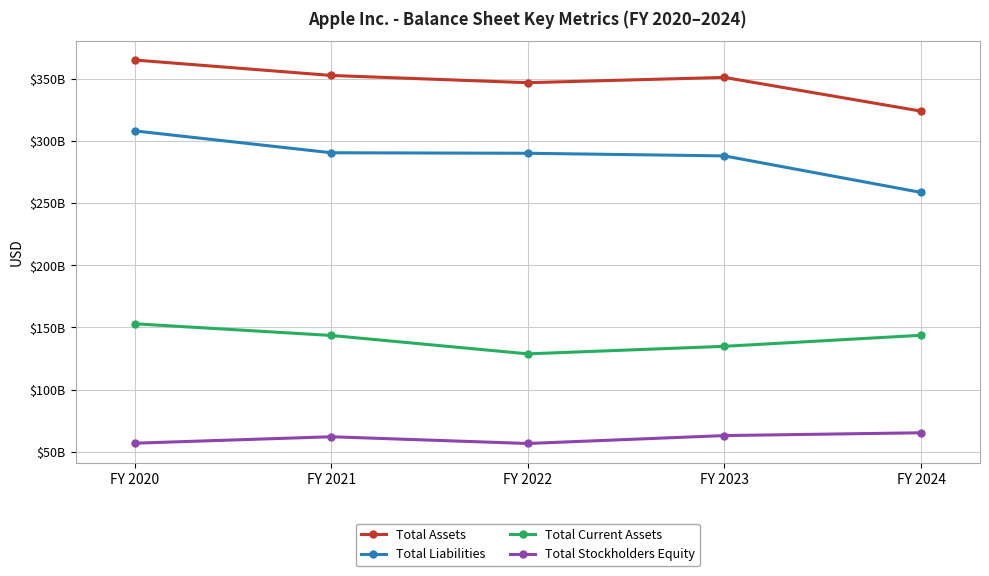

Reading left to right, list all the values displayed in this chart.

Total Assets: 364980000000	352583000000	346747000000	351002000000	323888000000
Total Liabilities: 308030000000	290437000000	290020000000	287912000000	258549000000
Total Current Assets: 152987000000	143566000000	128777000000	134836000000	143713000000
Total Stockholders Equity: 56950000000	62146000000	56727000000	63090000000	65339000000